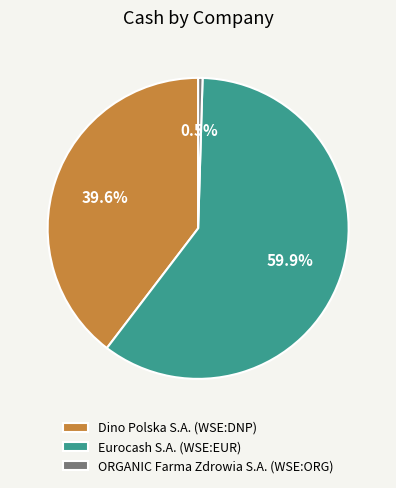

Which category has the smallest portion of the pie?

ORGANIC Farma Zdrowia S.A. (WSE:ORG)